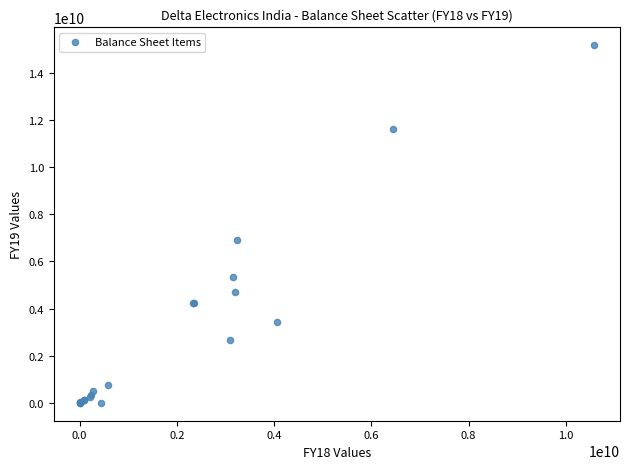

What Y value in the scatter plot is closest to 7589633000?

6930887780